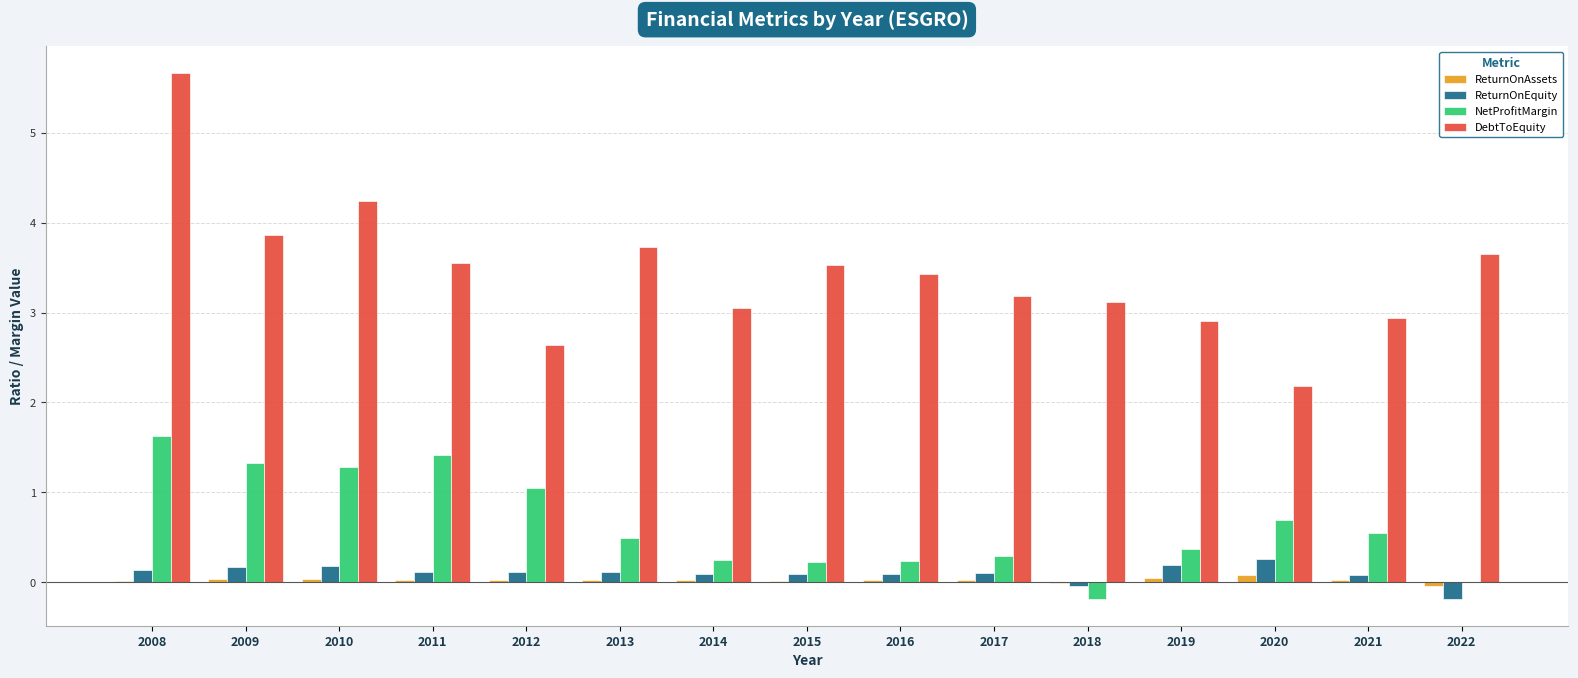

The NetProfitMargin series shows 1.6 at 2008. True or false?

True